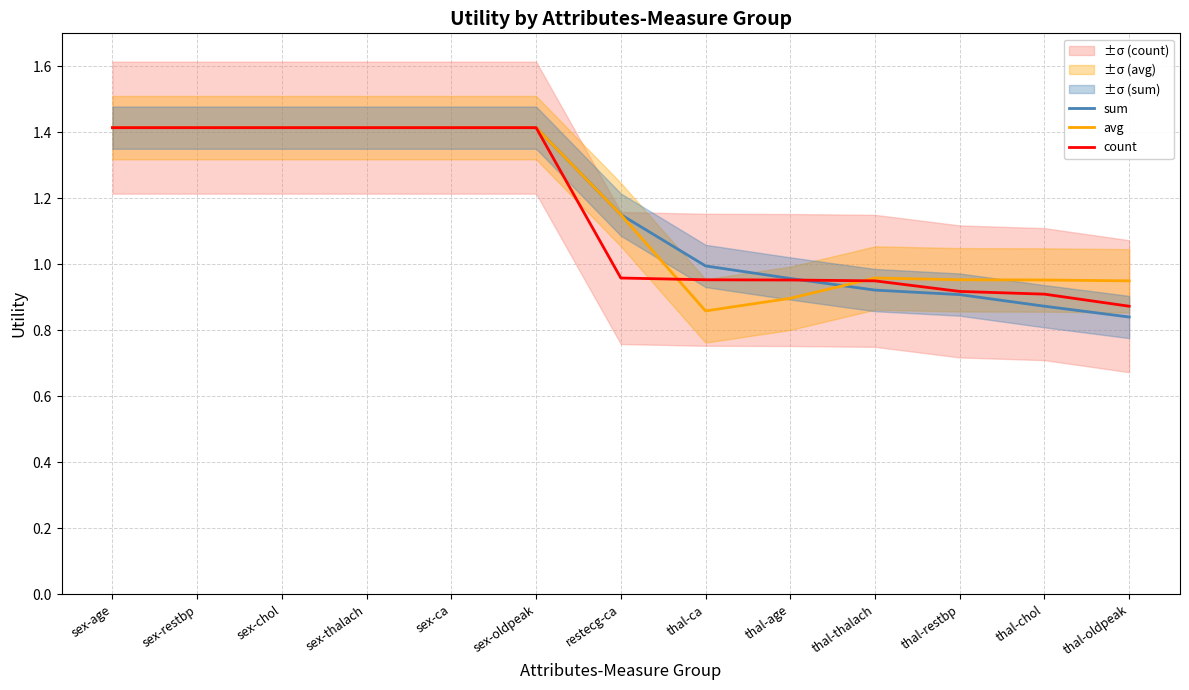

Reading left to right, what are all the values shown in this chart?

sum: 1.4	1.4	1.4	1.4	1.4	1.4	1.2	1.0	1.0	0.9	0.9	0.9	0.8
avg: 1.4	1.4	1.4	1.4	1.4	1.4	1.2	0.9	0.9	1.0	1.0	1.0	1.0
count: 1.4	1.4	1.4	1.4	1.4	1.4	1.0	1.0	1.0	1.0	0.9	0.9	0.9